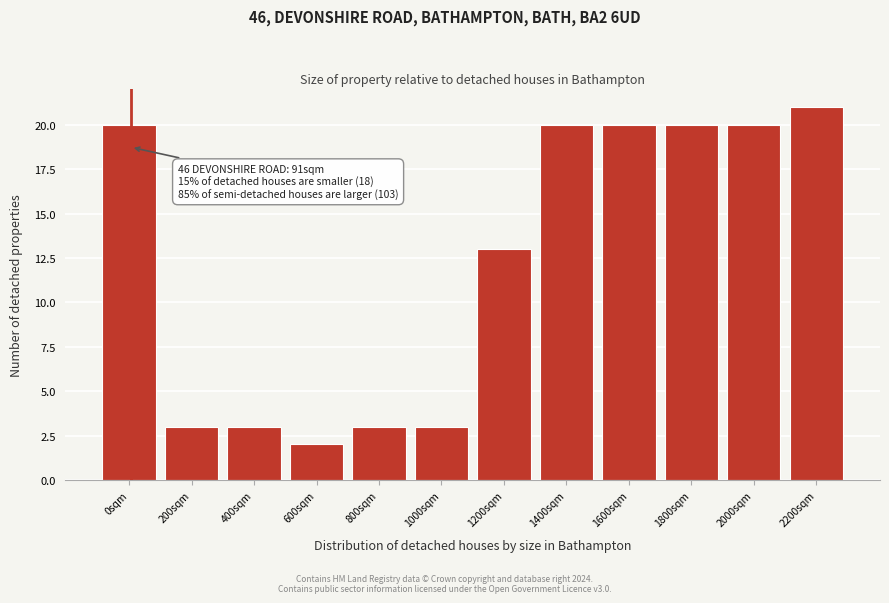

Reading right to left, transcribe all the data shown in this chart.

2200sqm=21	2000sqm=20	1800sqm=20	1600sqm=20	1400sqm=20	1200sqm=13	1000sqm=3	800sqm=3	600sqm=2	400sqm=3	200sqm=3	0sqm=20